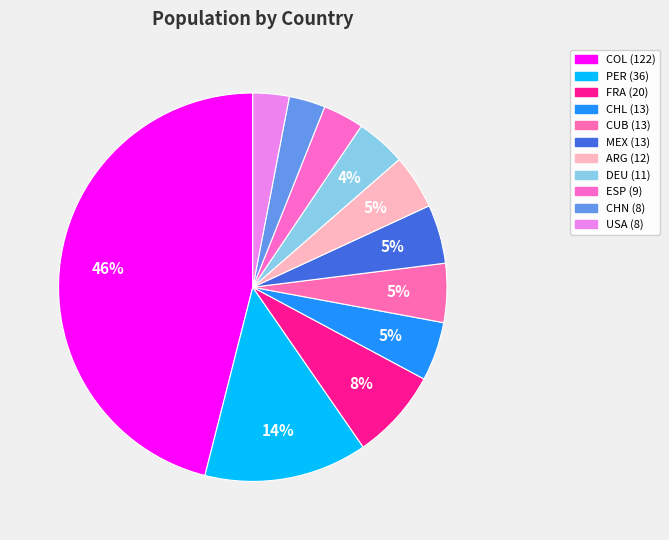

To the nearest percent, what is the difference between the MEX and FRA slice percentages?

3%